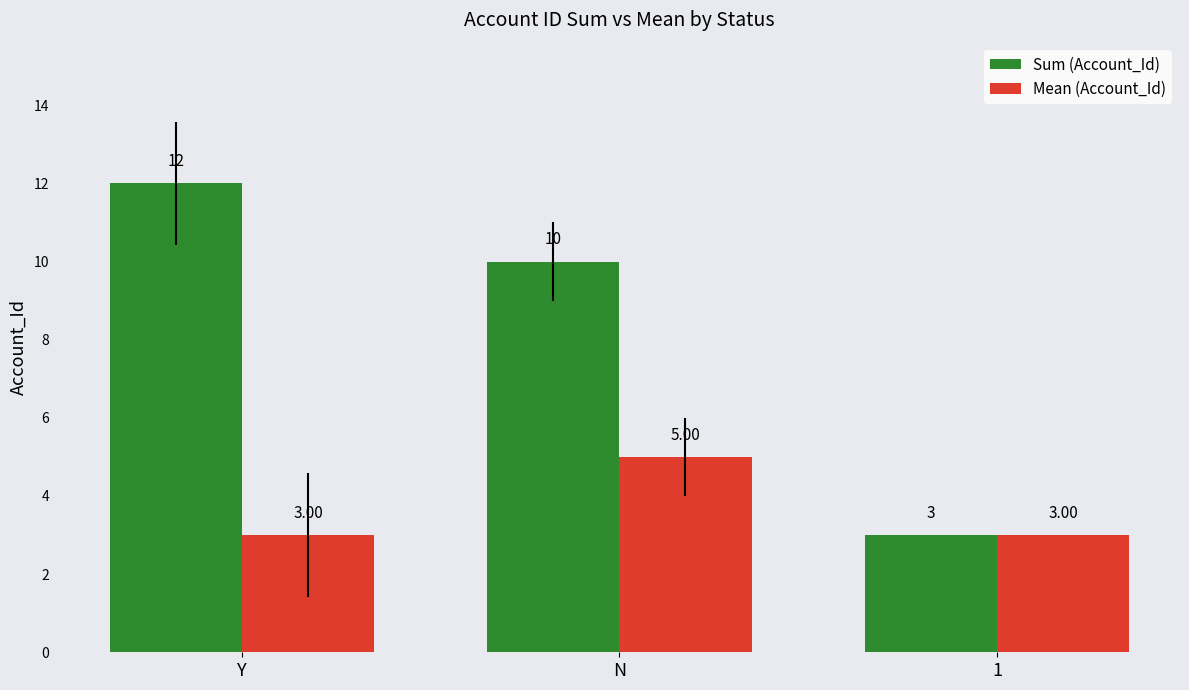

Which series has the largest total across all categories?

Sum (Account_Id)